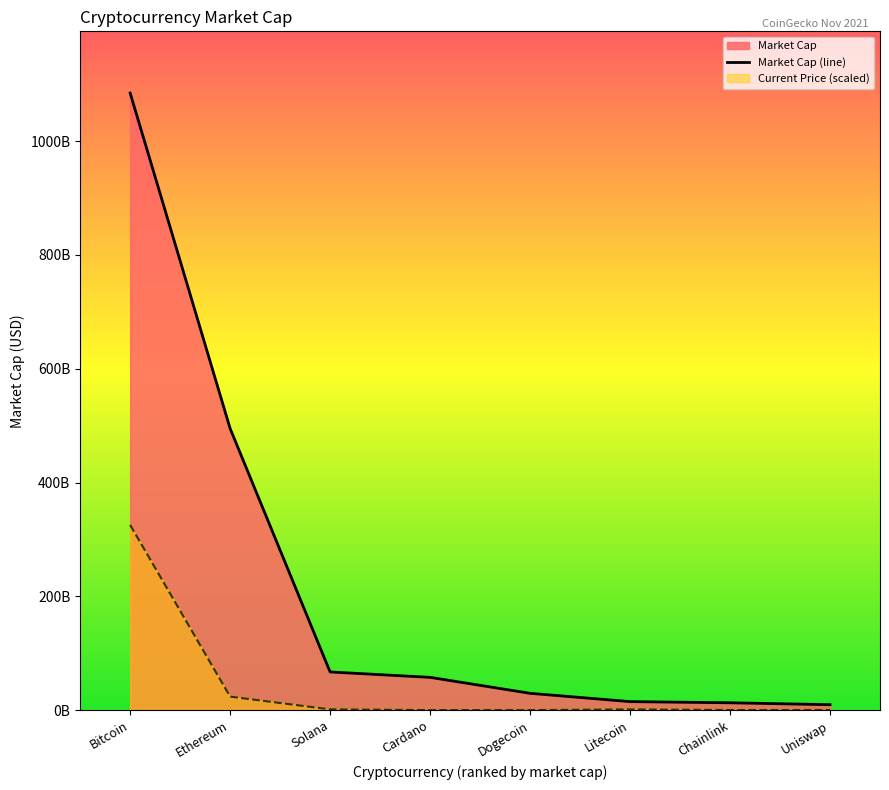

What is the label of the 4th point from the left?

Cardano